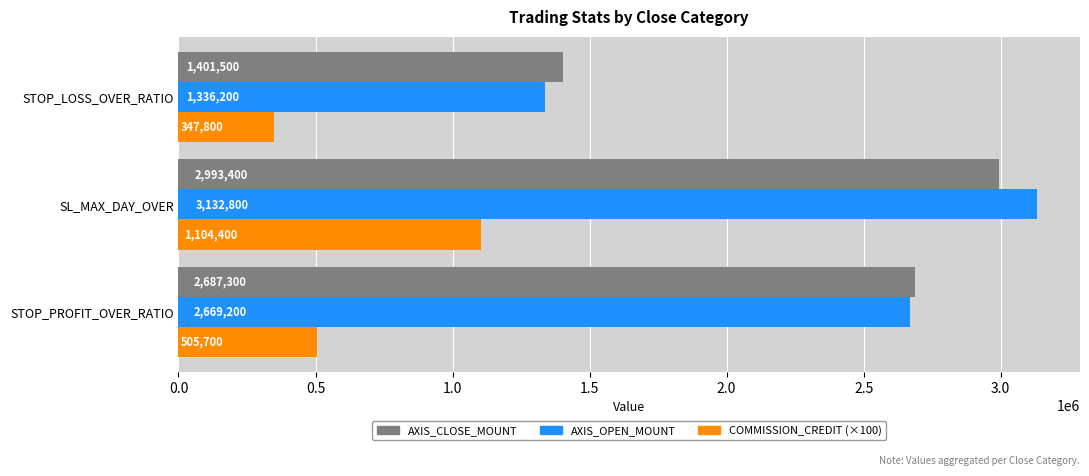

What is the average value of the AXIS_CLOSE_MOUNT series?

2360733